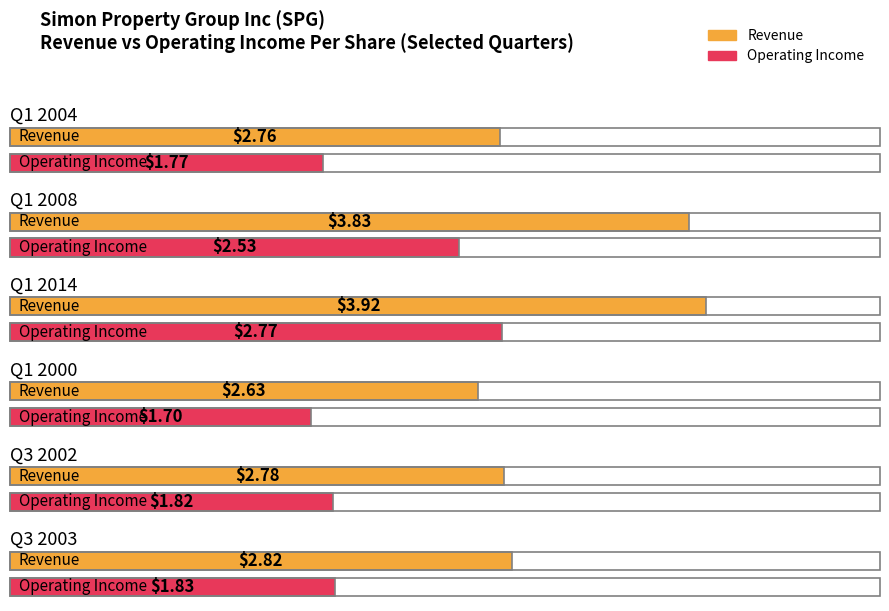

Which category has the lowest value across all series?

Q1 2000